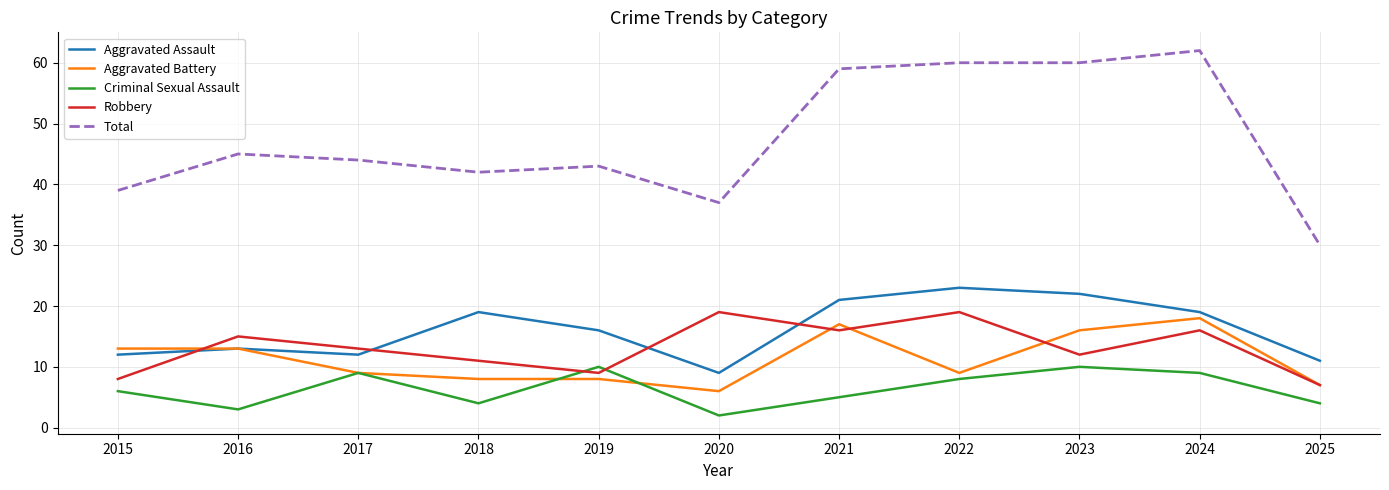

What is the sum of the Aggravated Battery values at 2021 and 2022?

26